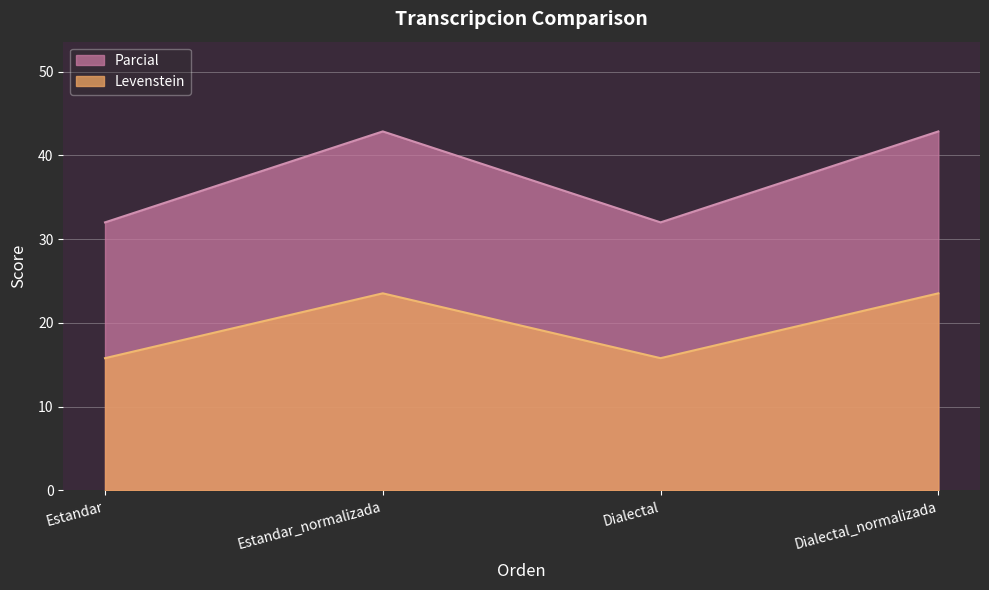

Between Estandar and Dialectal_normalizada, which series saw the biggest shift?

Parcial